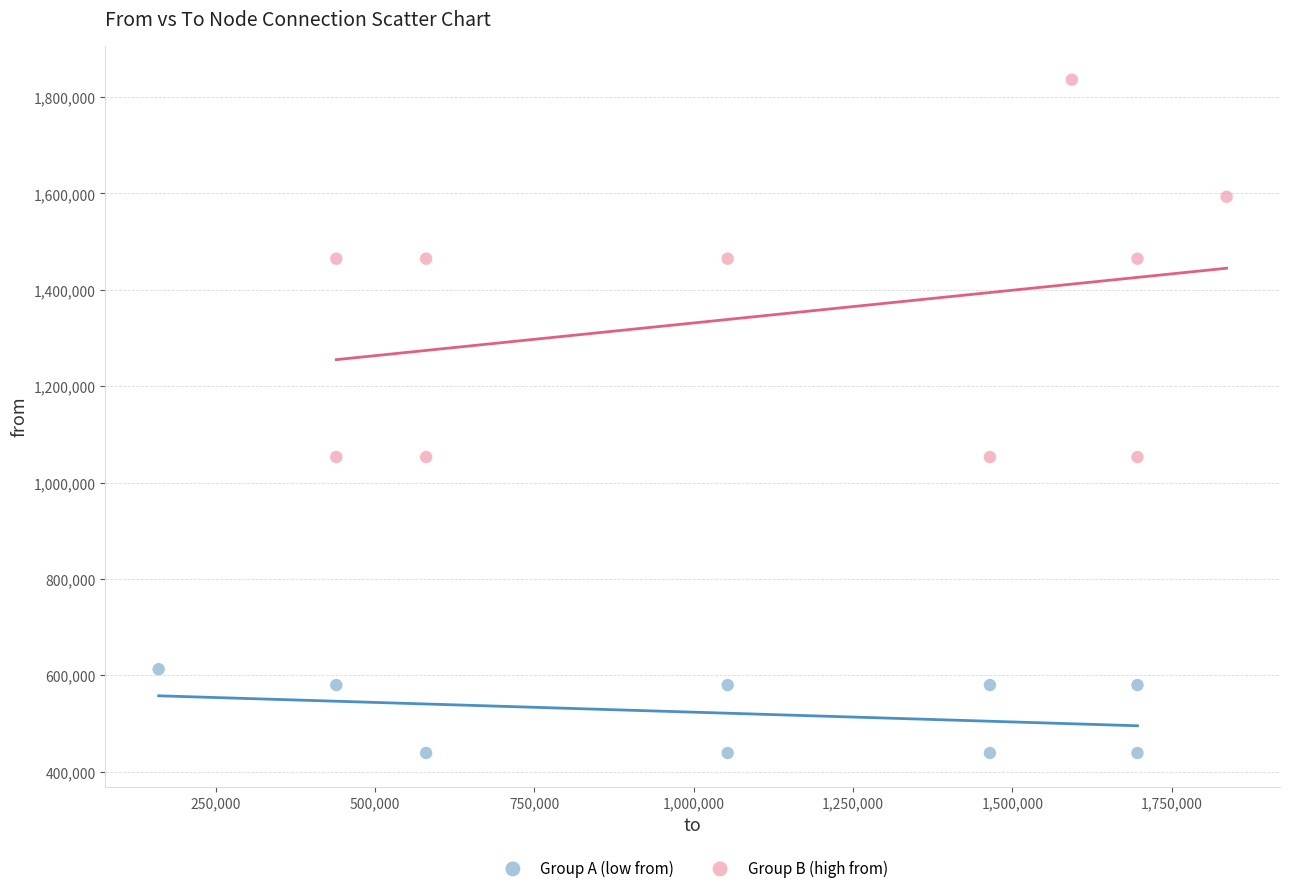

Which series contains the highest Y value?

Group B (high from)